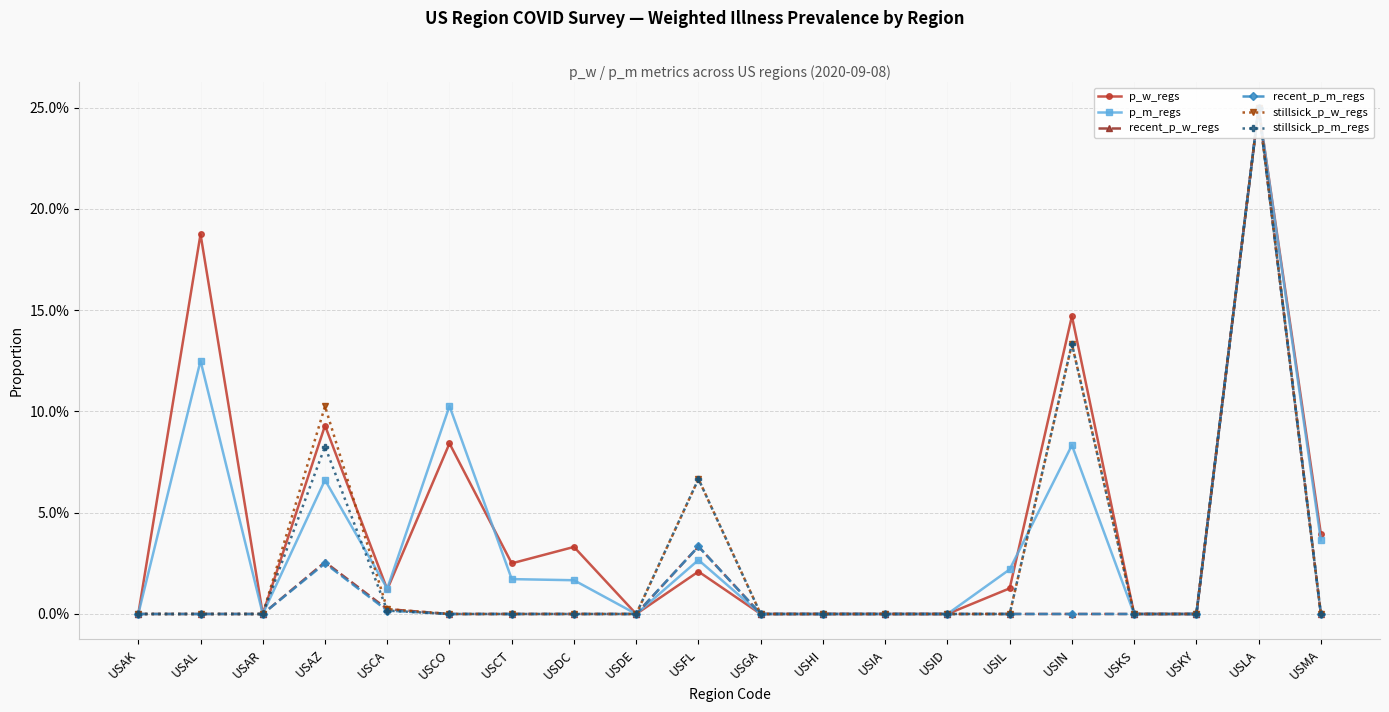

Is it true that p_w_regs equals 0.2 at USAK?

False